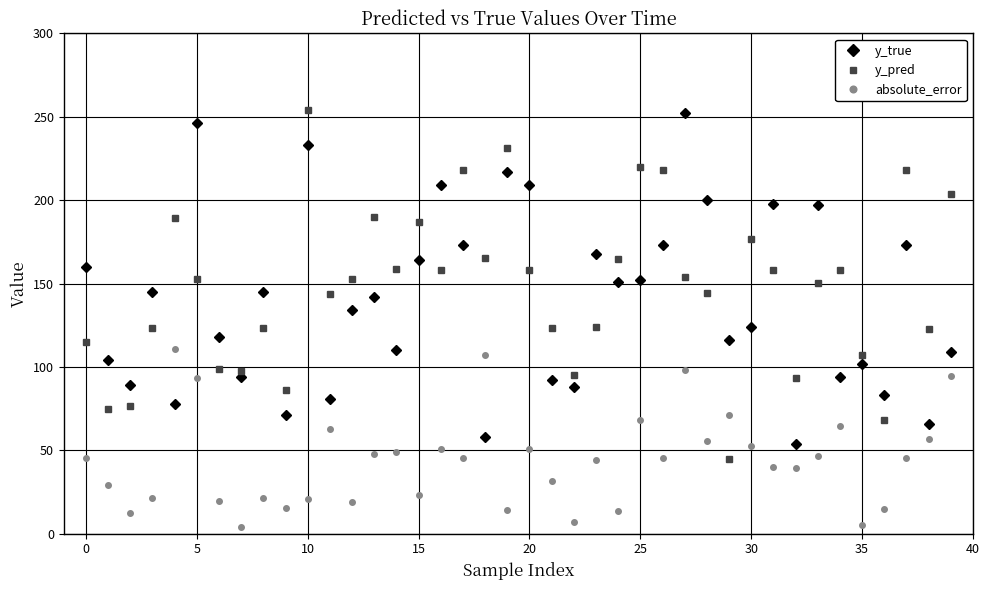

How many intersections are there between absolute_error and y_pred?

2